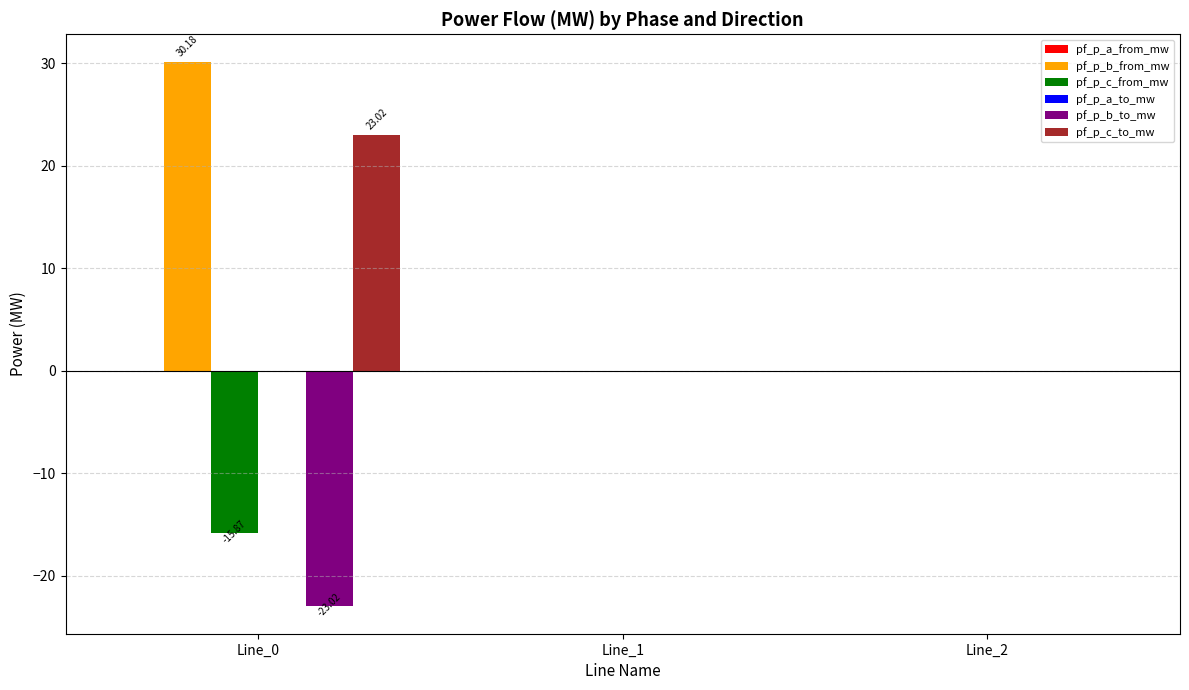

Which series has the largest total across all categories?

pf_p_b_from_mw